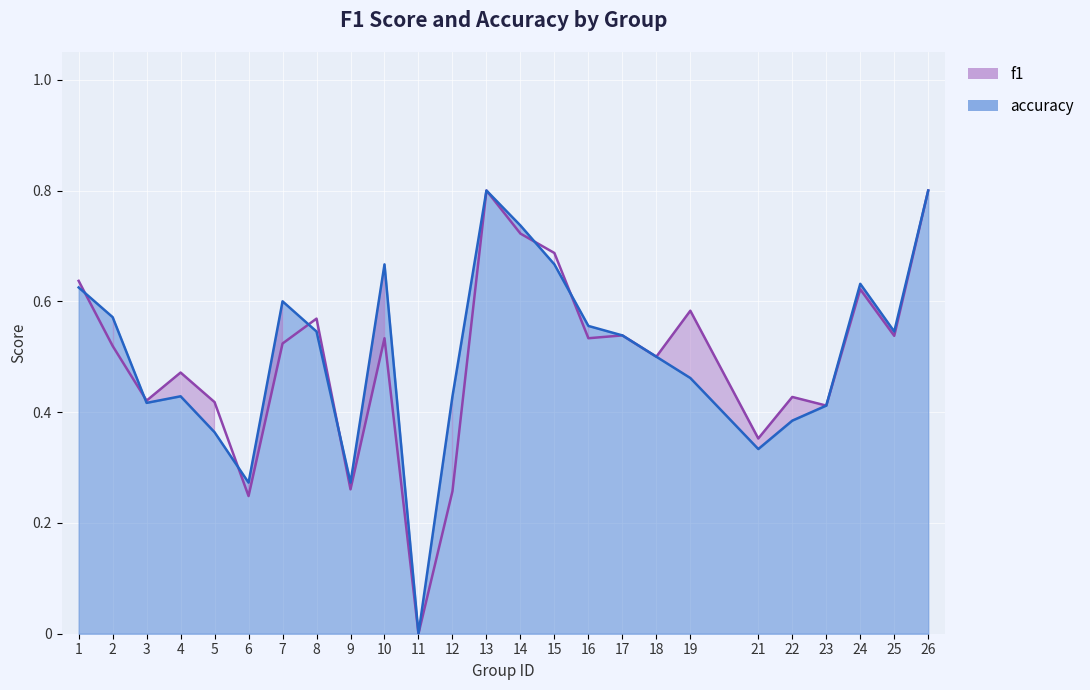

What is the approximate value of f1 at 8?

0.6